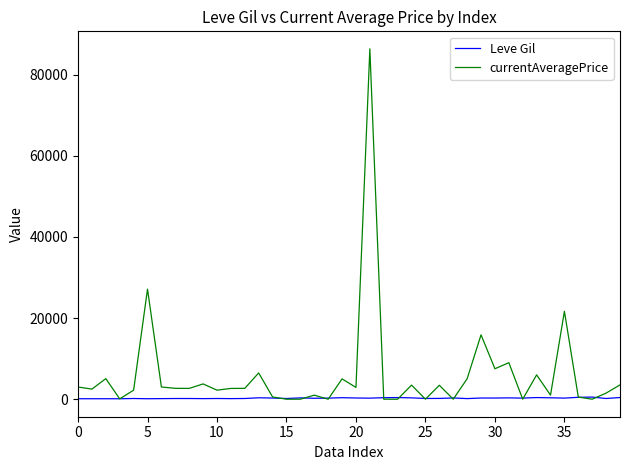

Is this an area chart (filled region under the line)?

No